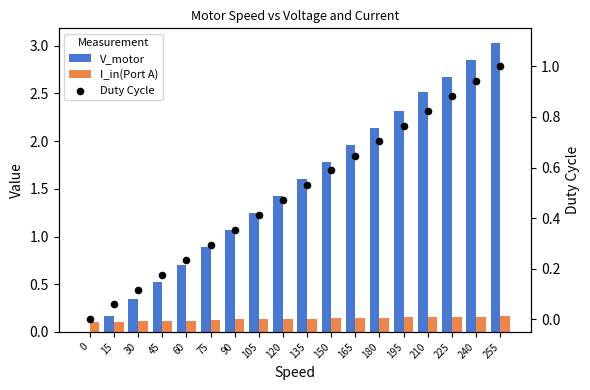

What is the total value across all series at 195?

3.2